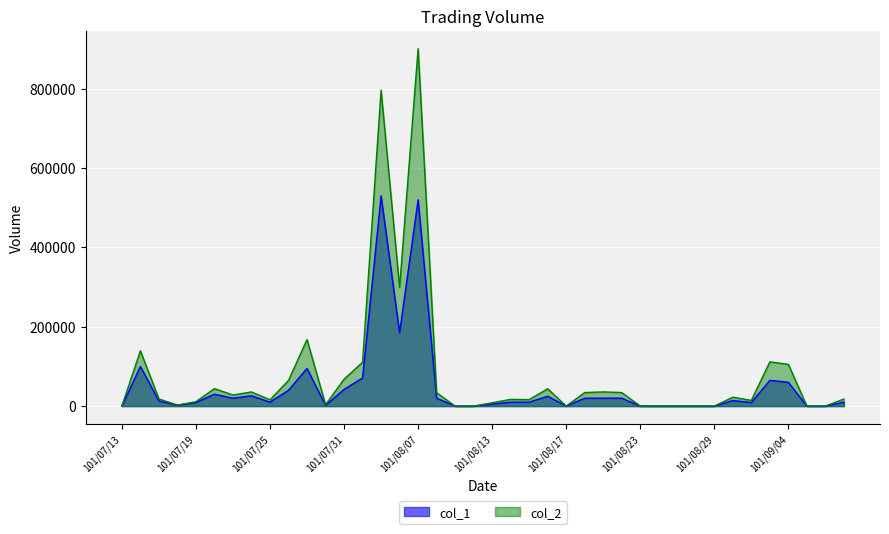

List the series in order of their peak value, lowest first.

col_1, col_2